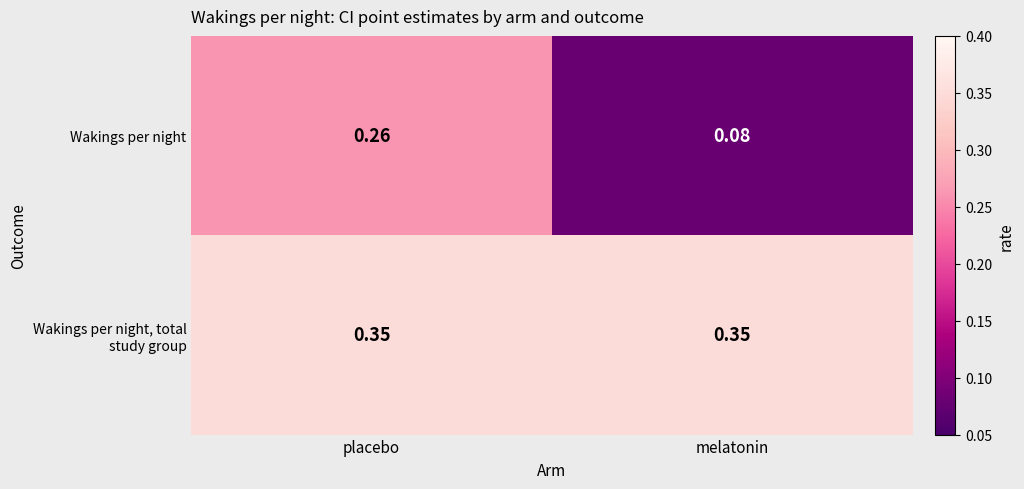

List the series in order of their peak value, highest first.

Wakings per night, total study group, Wakings per night